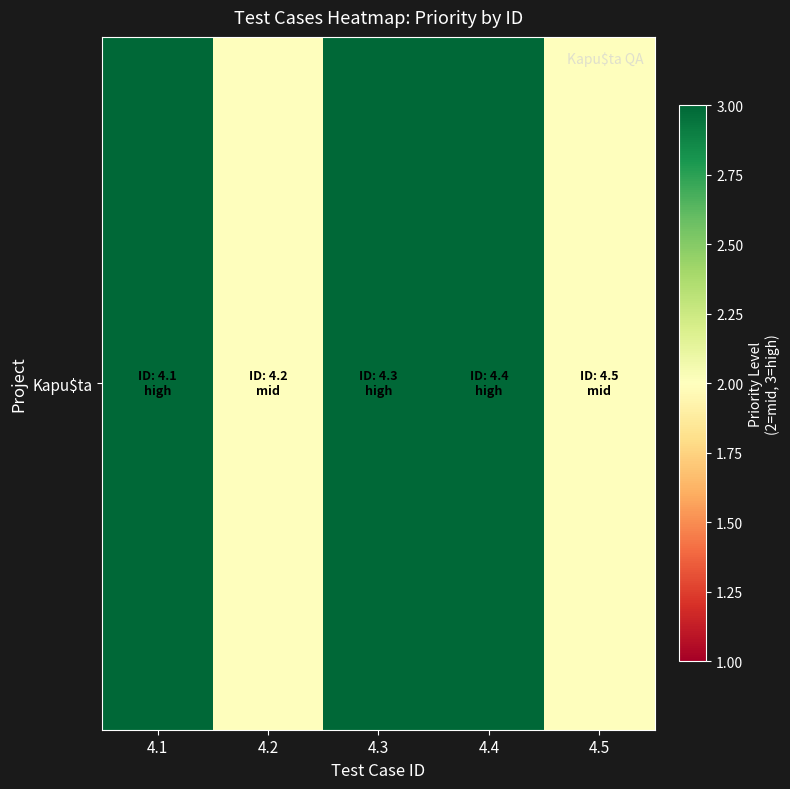

Which has a higher value, 4.5 or 4.4?

4.4